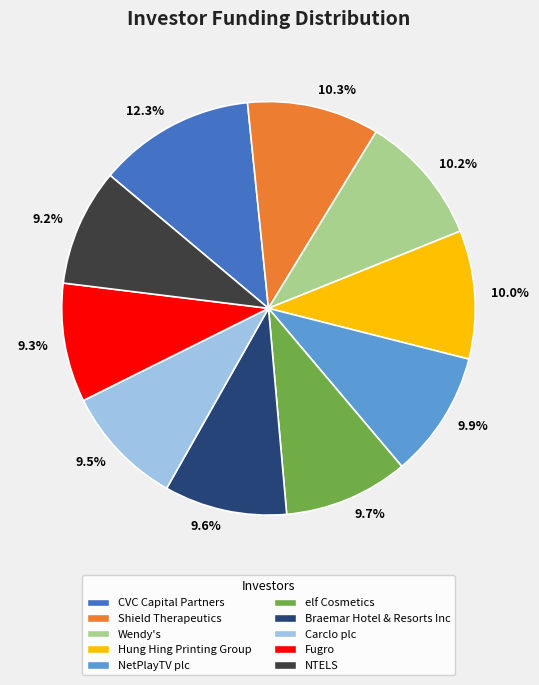

Count the number of slices in the pie.

10